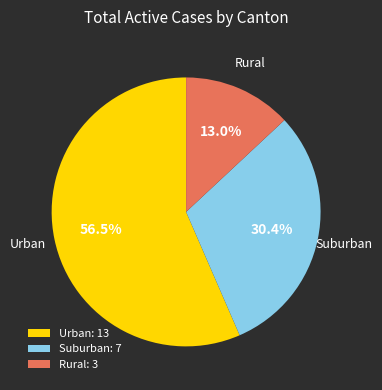

How many segments does this pie chart have?

3